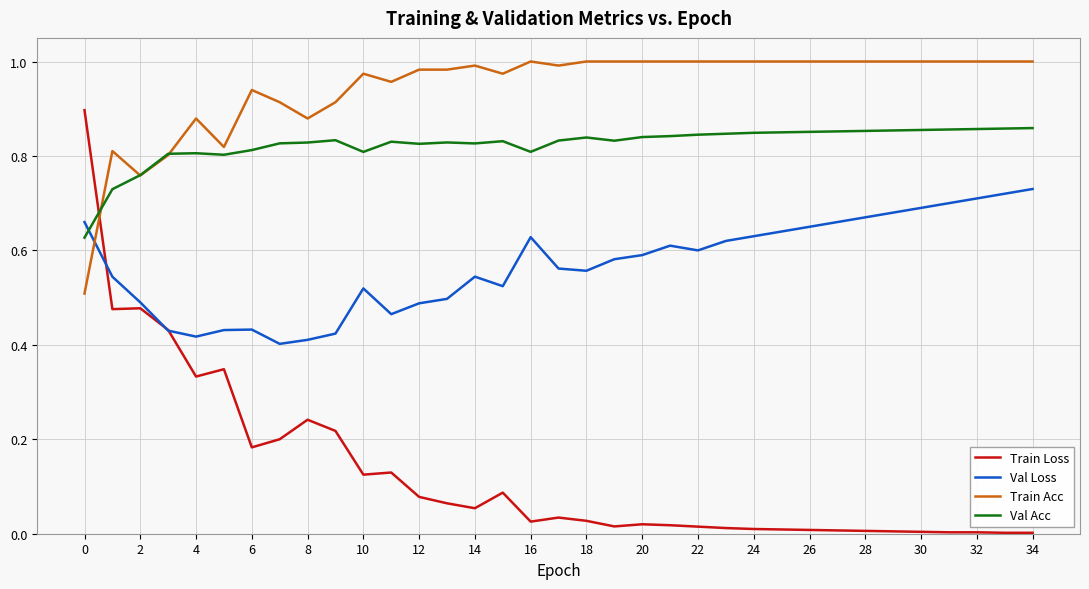

What is the sum of all Val Loss values?

19.9